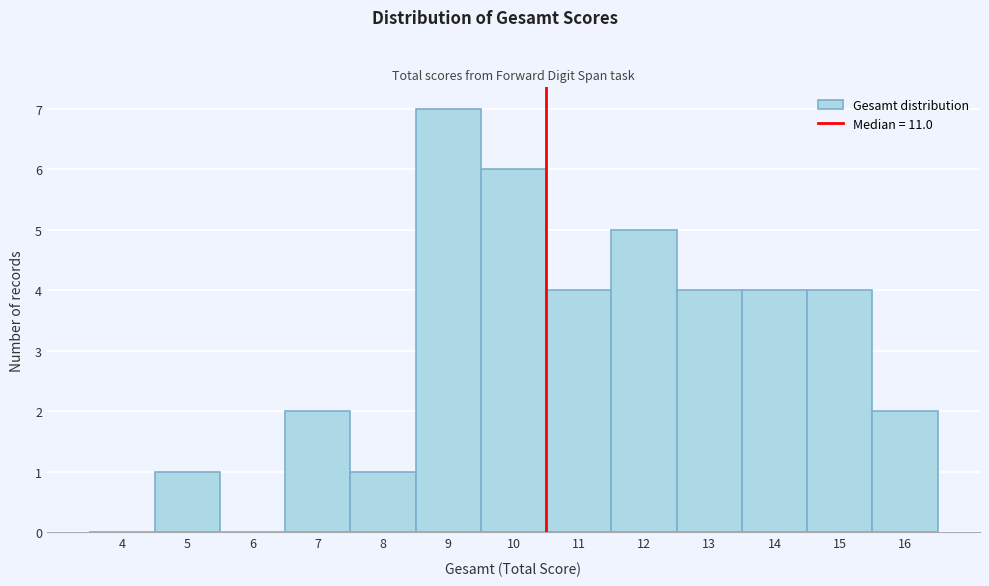

Reading left to right, what are all the values shown in this chart?

4=0	5=1	6=0	7=2	8=1	9=7	10=6	11=4	12=5	13=4	14=4	15=4	16=2